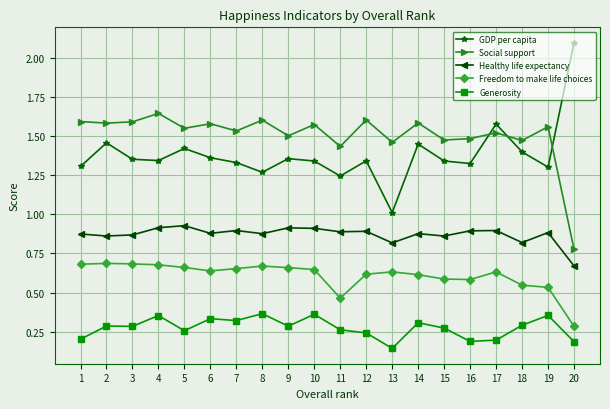

Which series has the largest total across all categories?

Social support